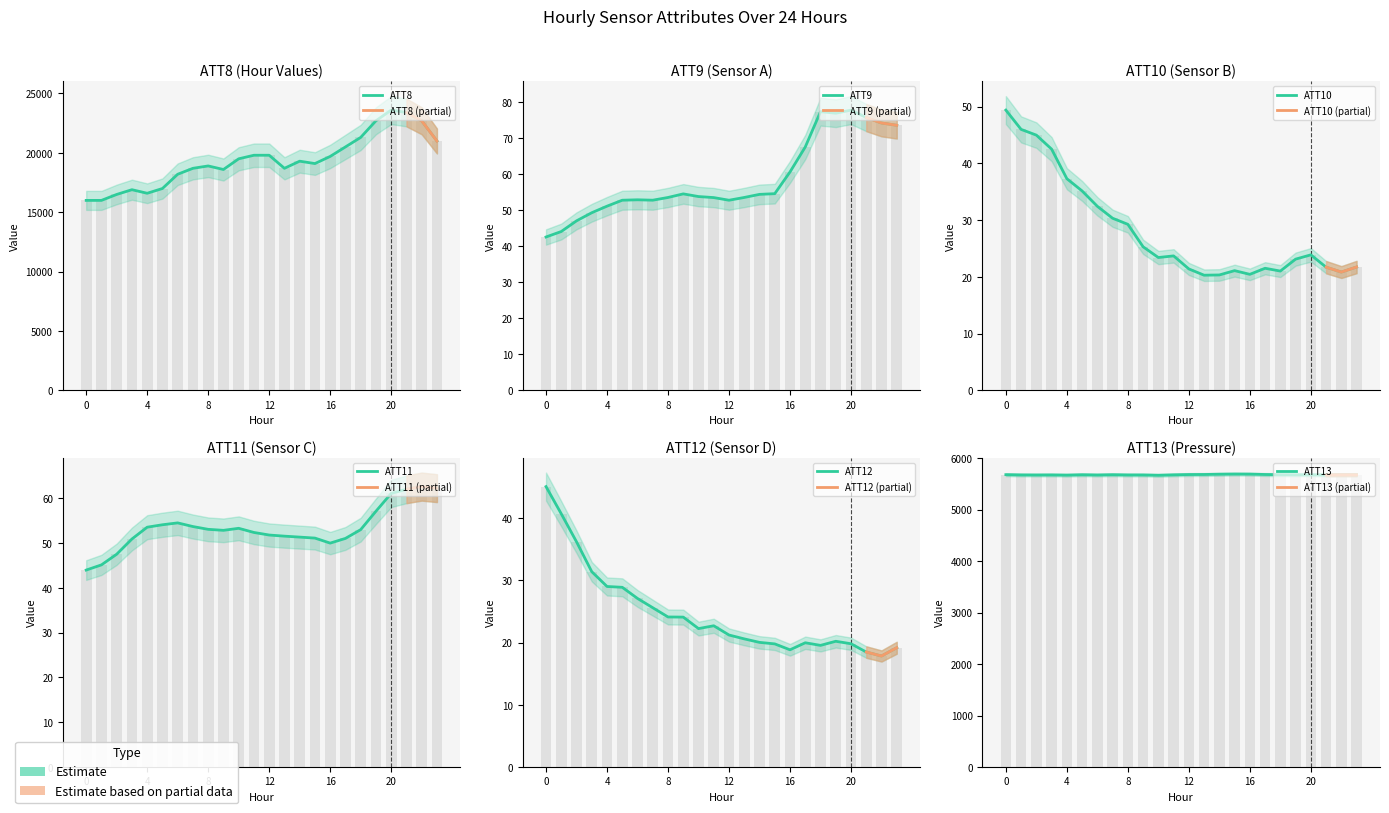

How many bars are there in total?

144